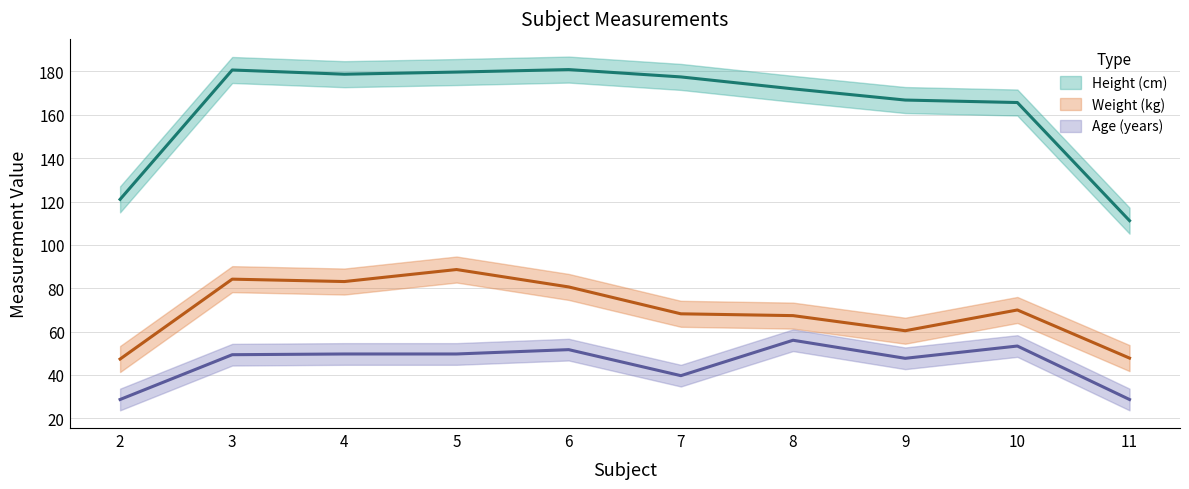

True or false: Height (cm) has more than 0 interior local peaks.

True